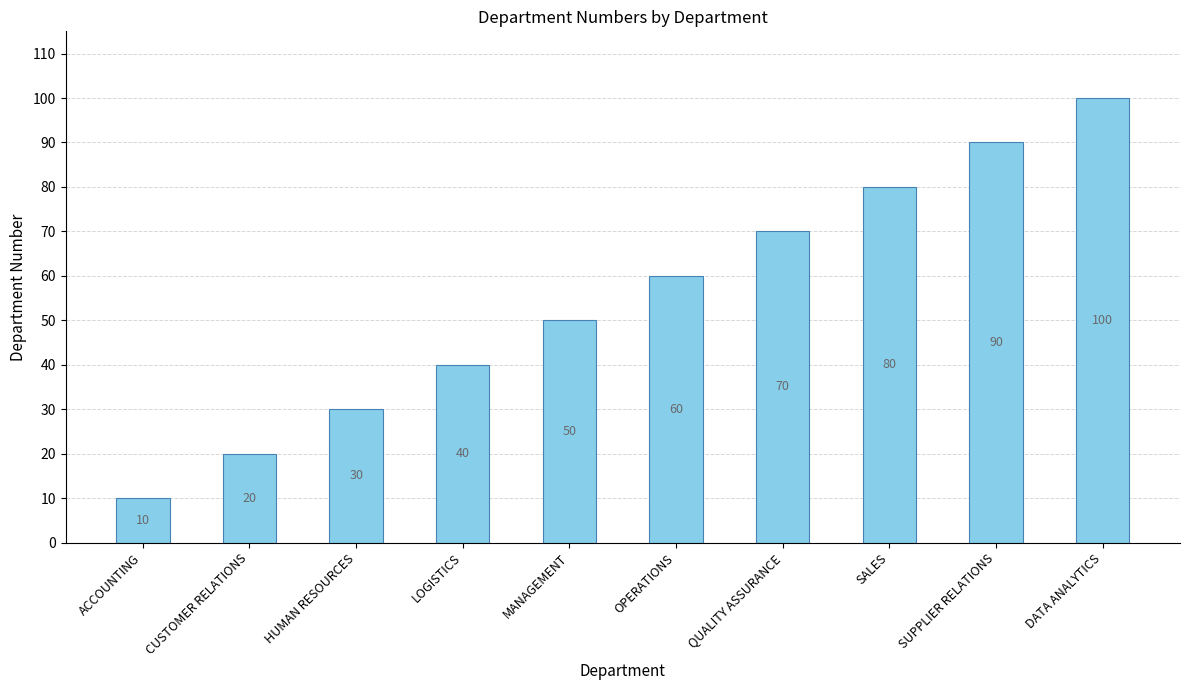

Reading right to left, list all the values displayed in this chart.

100	90	80	70	60	50	40	30	20	10